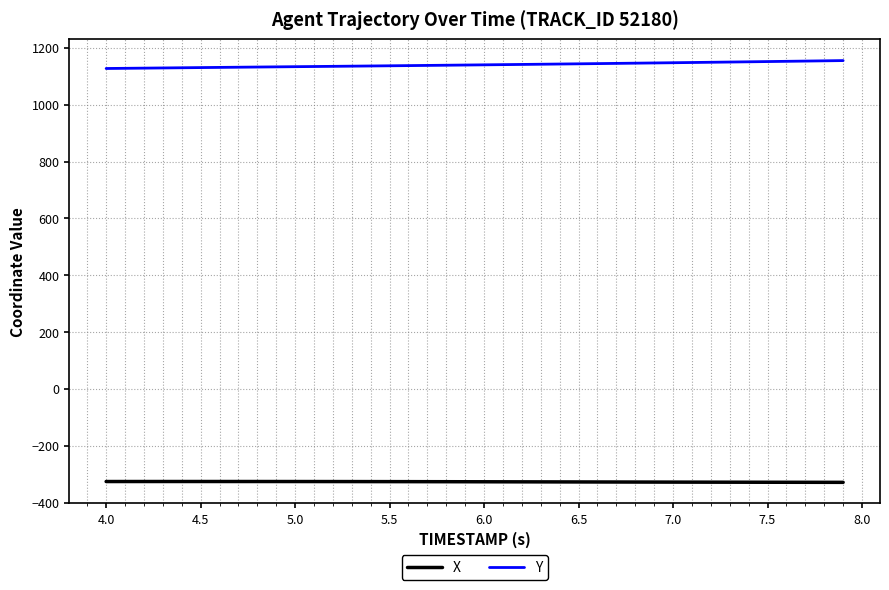

What is the minimum value shown in the chart?

-327.9